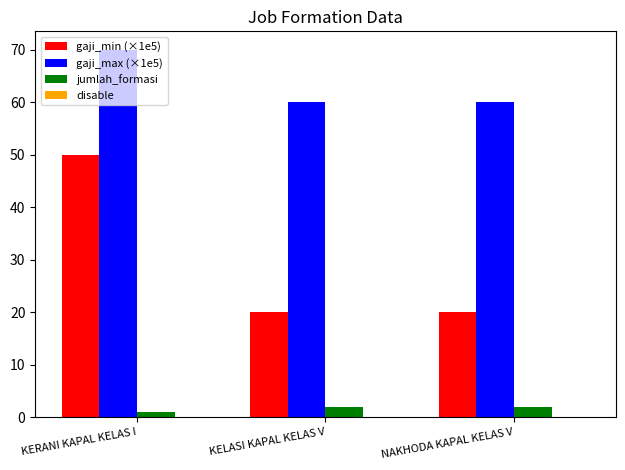

Is it true that gaji_min (×1e5) equals 20 at NAKHODA KAPAL KELAS V?

True